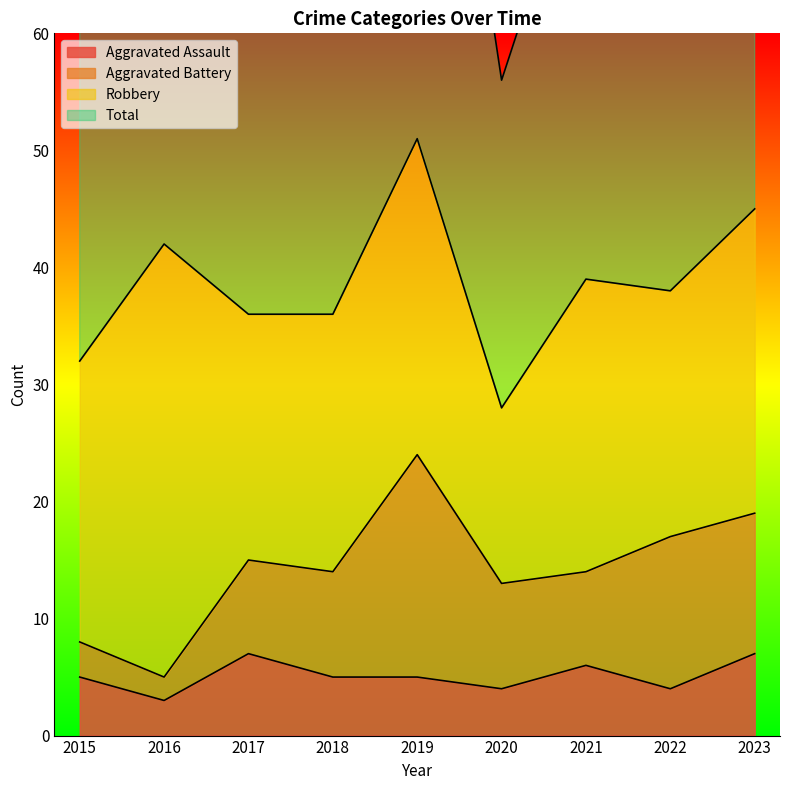

At which label does Aggravated Assault first exceed 5?

2017